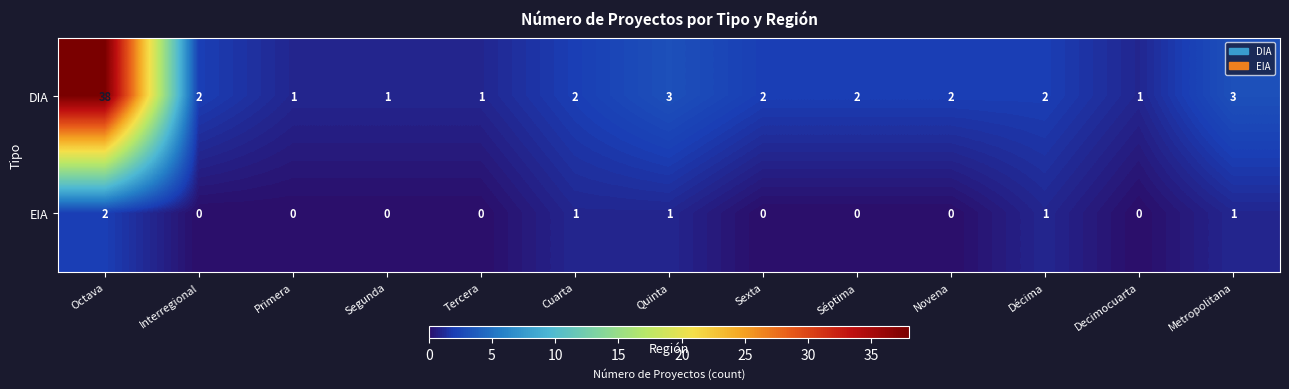

Between Primera and Sexta, which series saw the biggest shift?

DIA